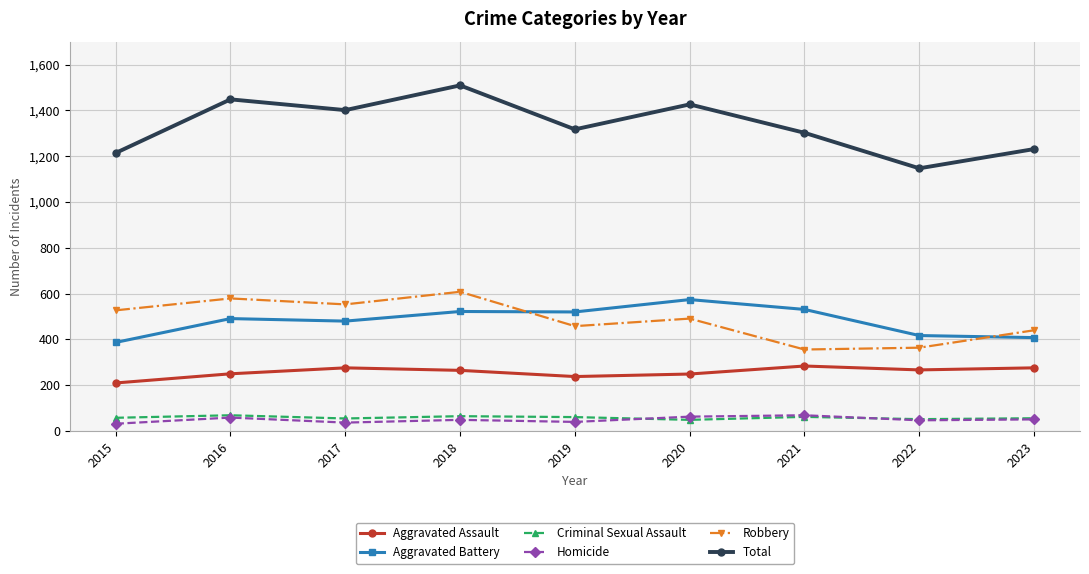

What is the sum of all Aggravated Assault values?

2315